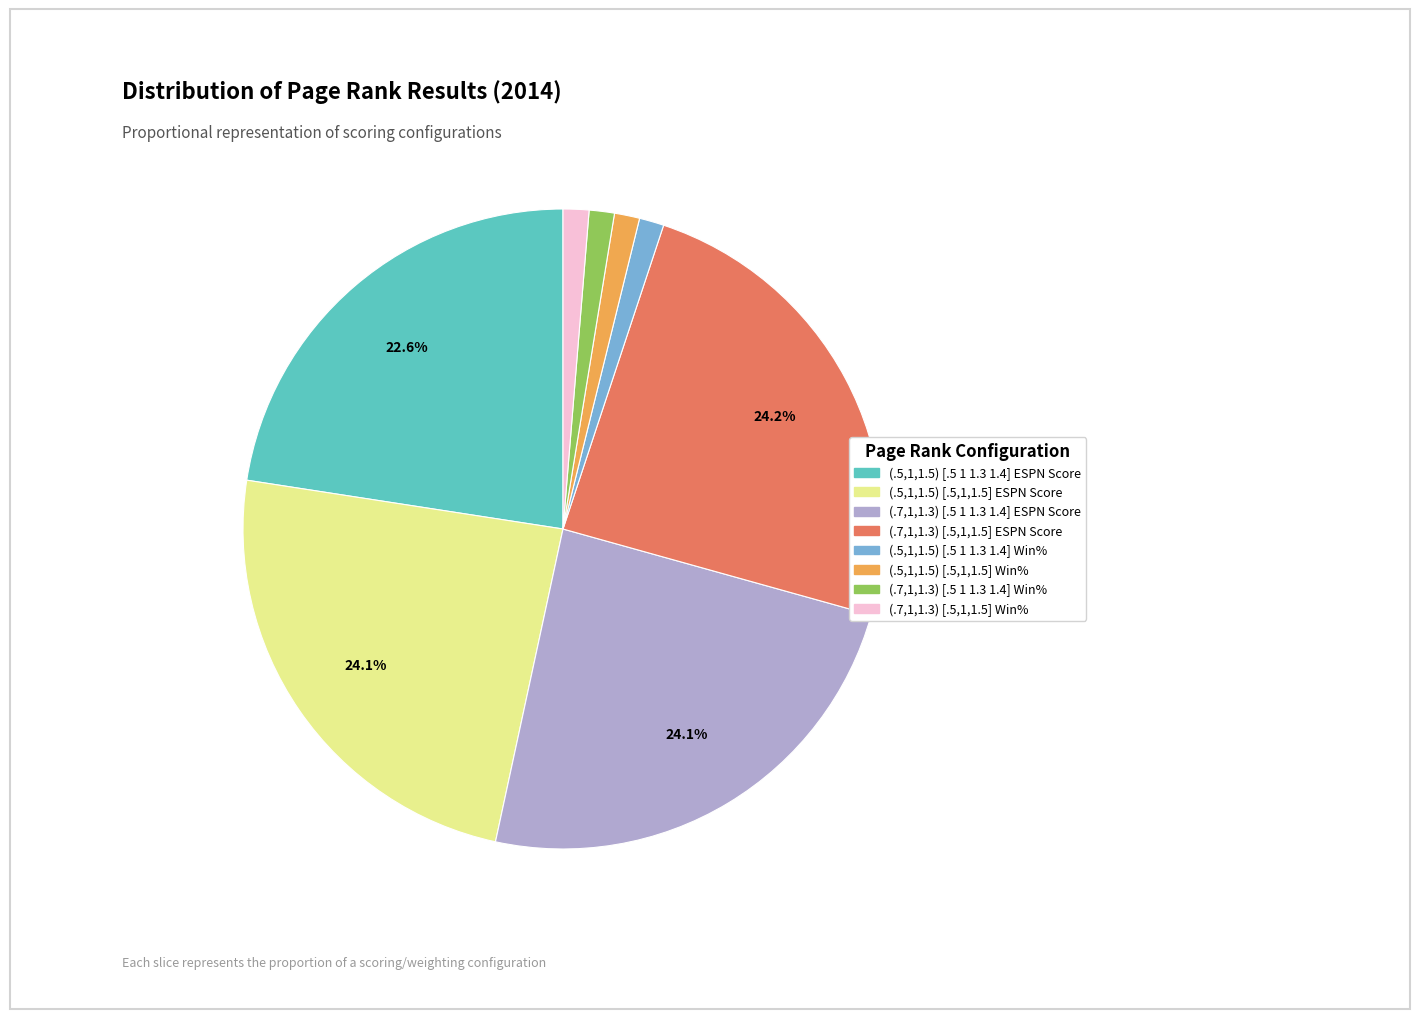

Does any single category account for the majority?

No